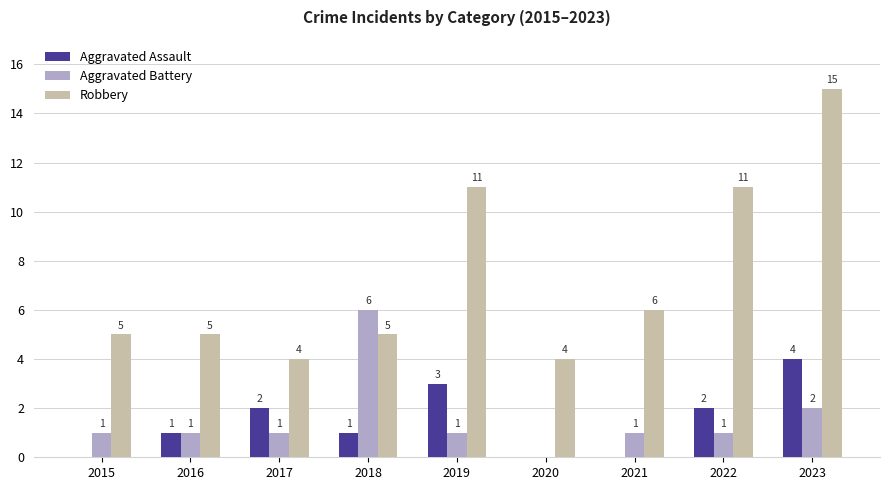

Are the bars grouped side by side (vs. stacked)?

Yes